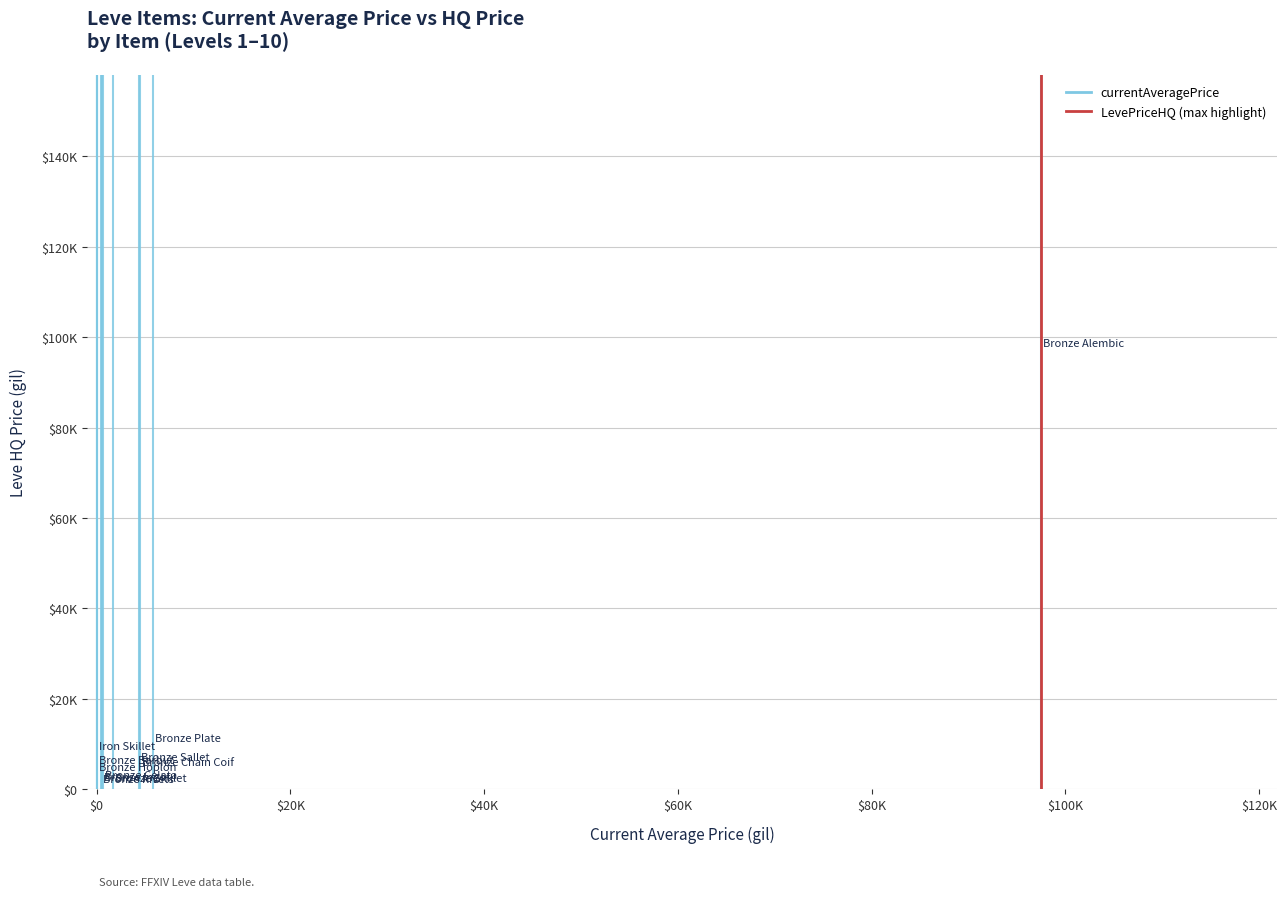

How many series are shown in this chart?

2